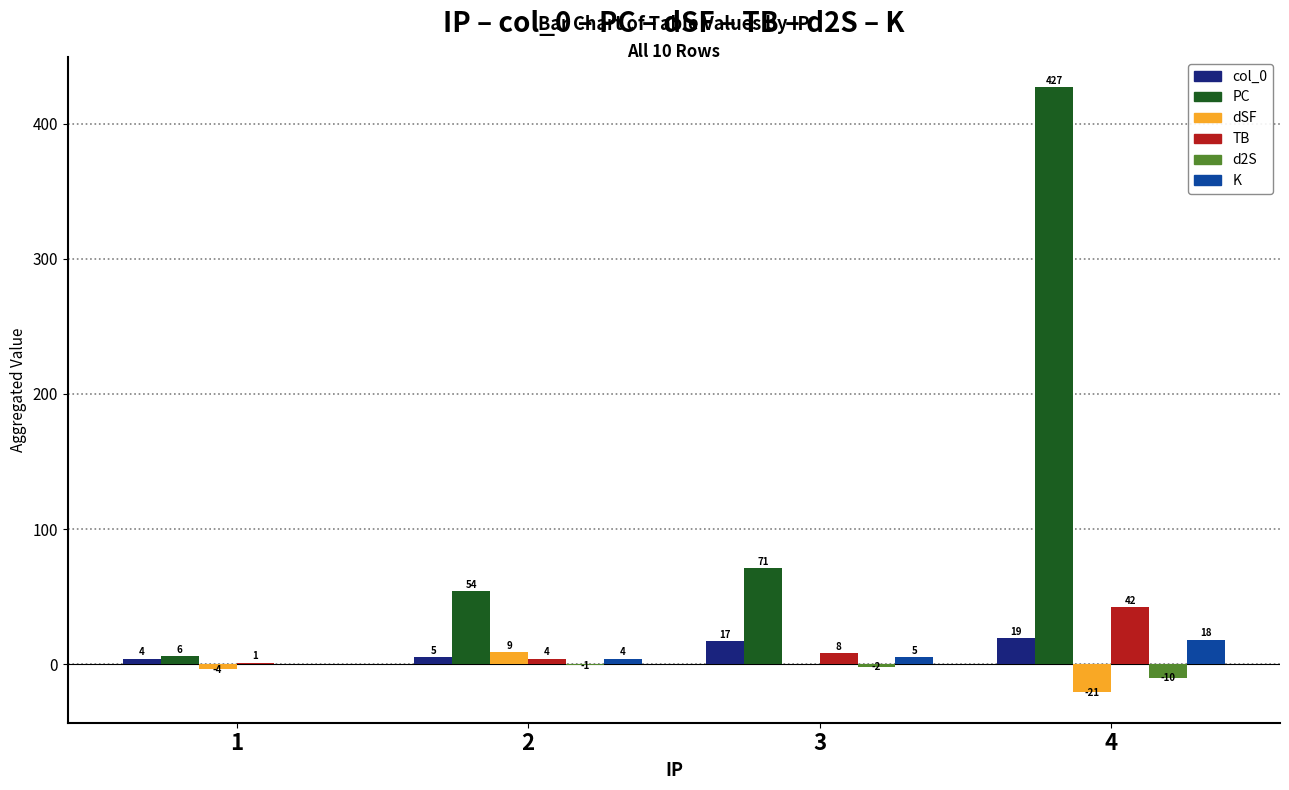

What is the average value of the d2S series?

-3